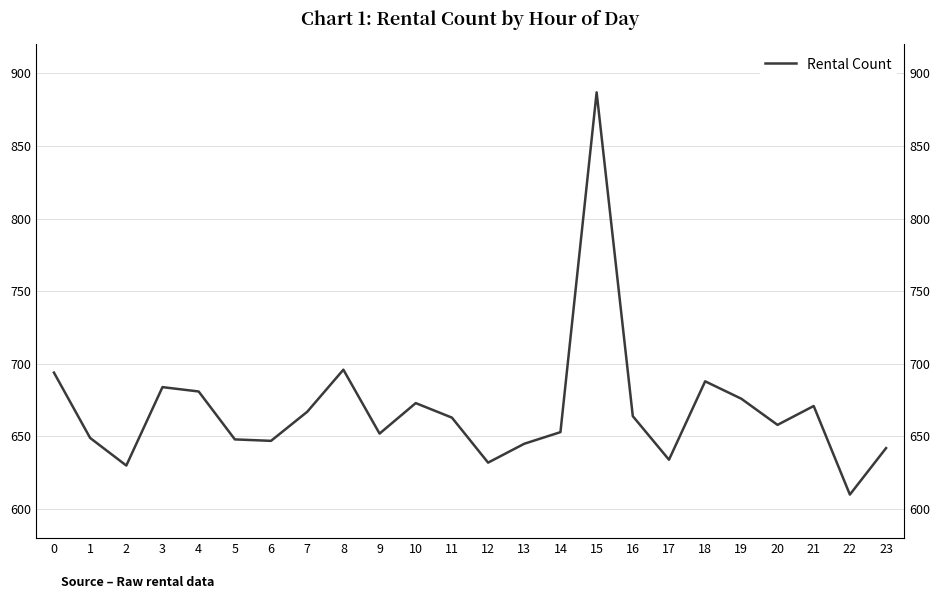

What is the value of the 15th point from the left?

653